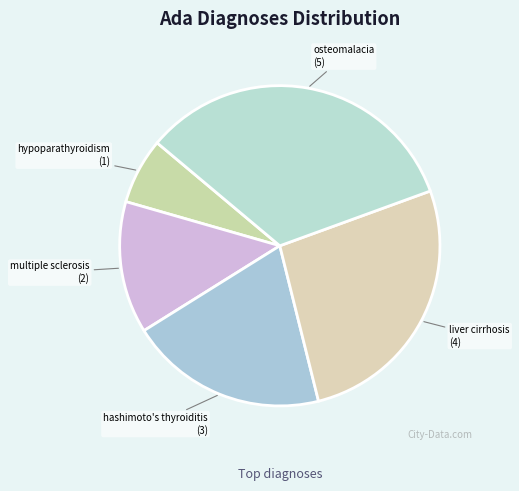

Which slice is the smallest?

hypoparathyroidism